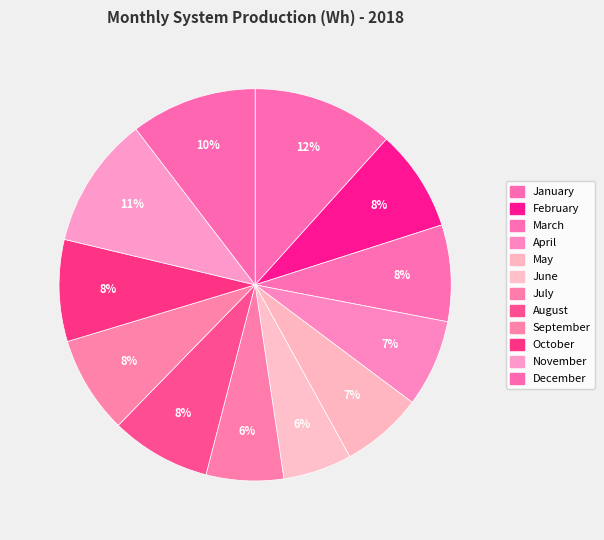

How many segments does this pie chart have?

12